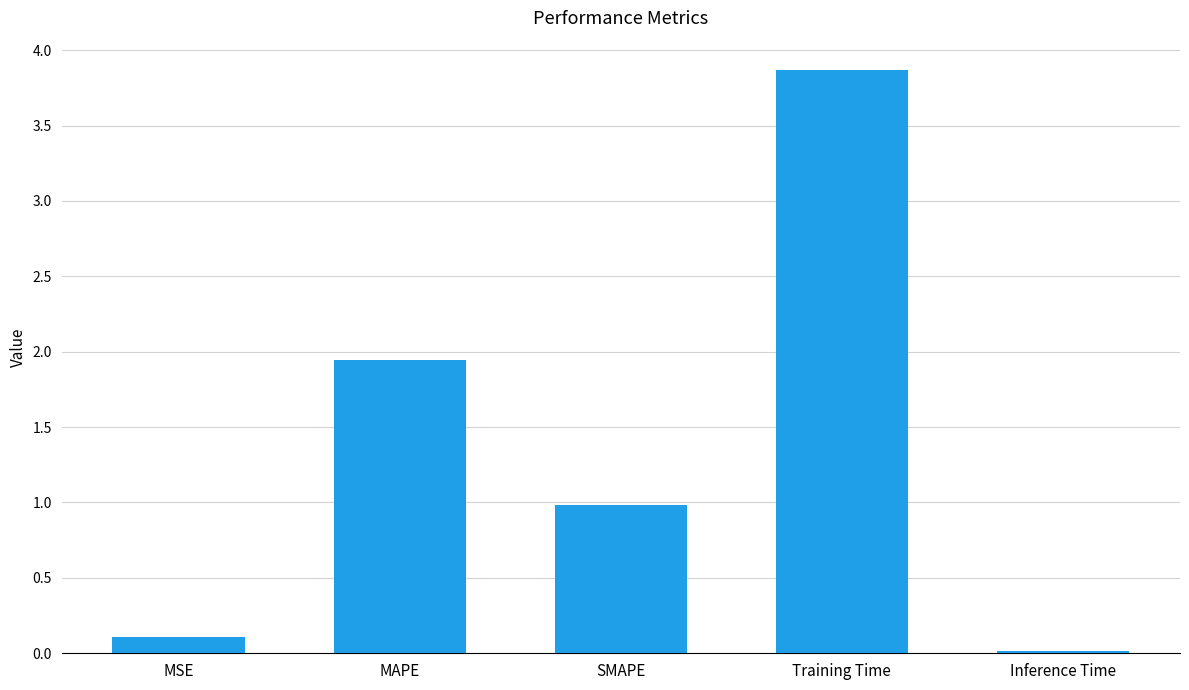

What is the label of the 3rd bar from the right?

SMAPE